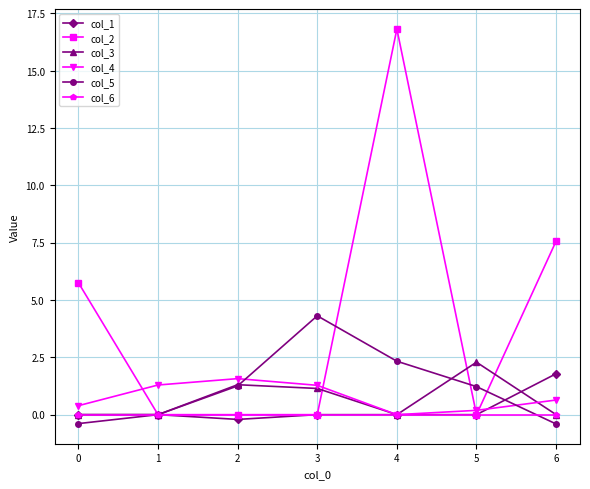

At which category is the sum across all series the highest?

4